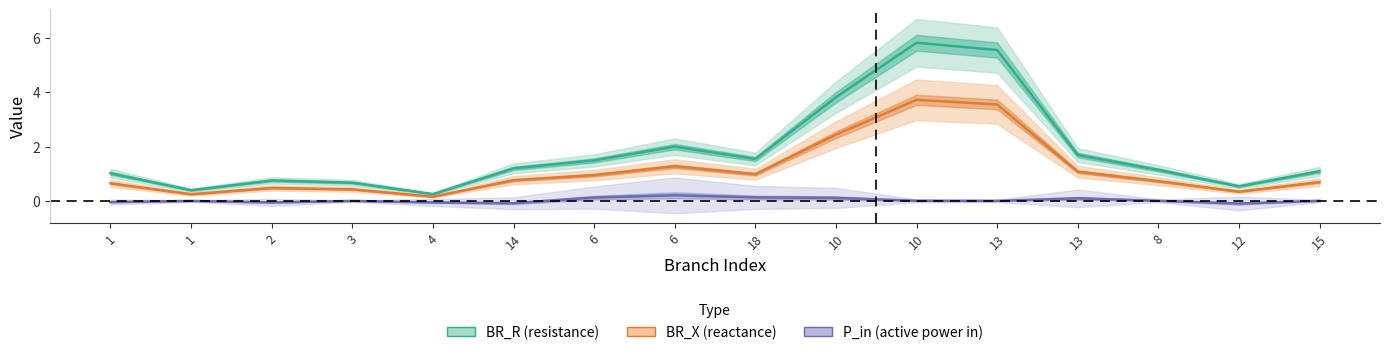

Where does the BR_R (resistance) series first go above 1?

1